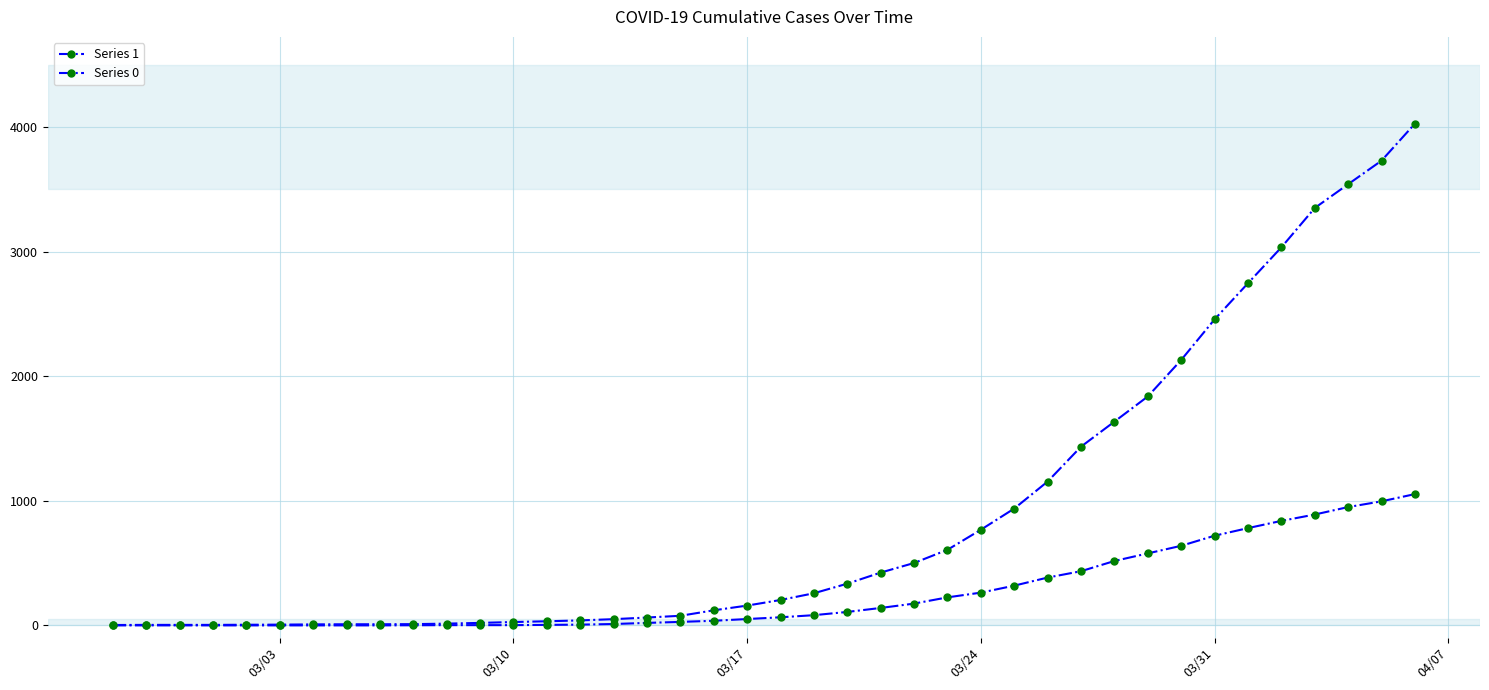

True or false: Series 1 and Series 0 intersect in this chart.

False